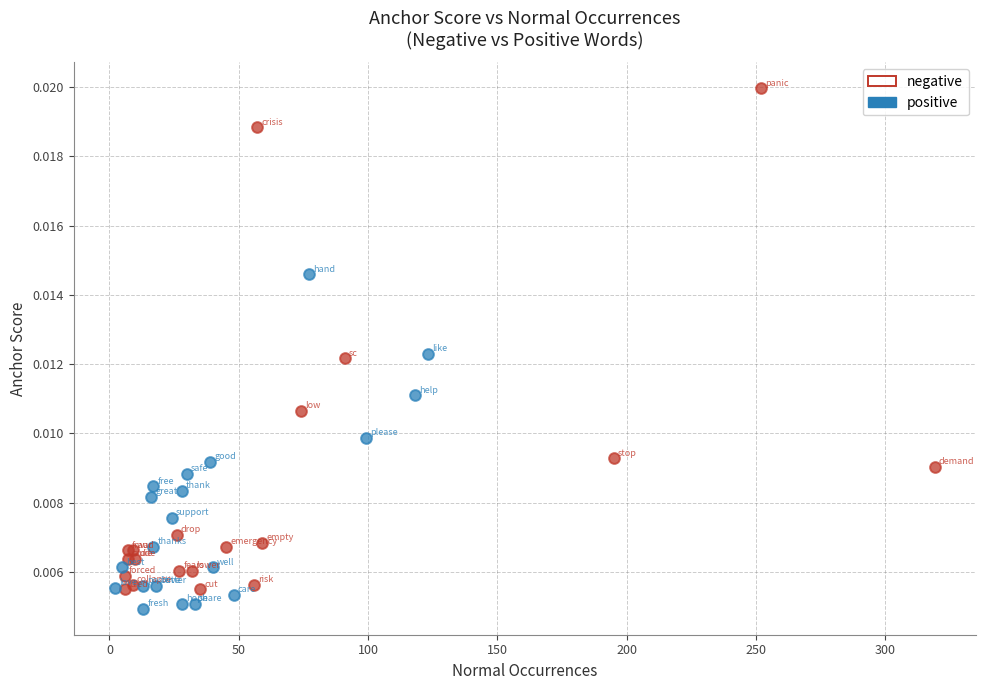

What are all the series names shown in the legend?

negative, positive